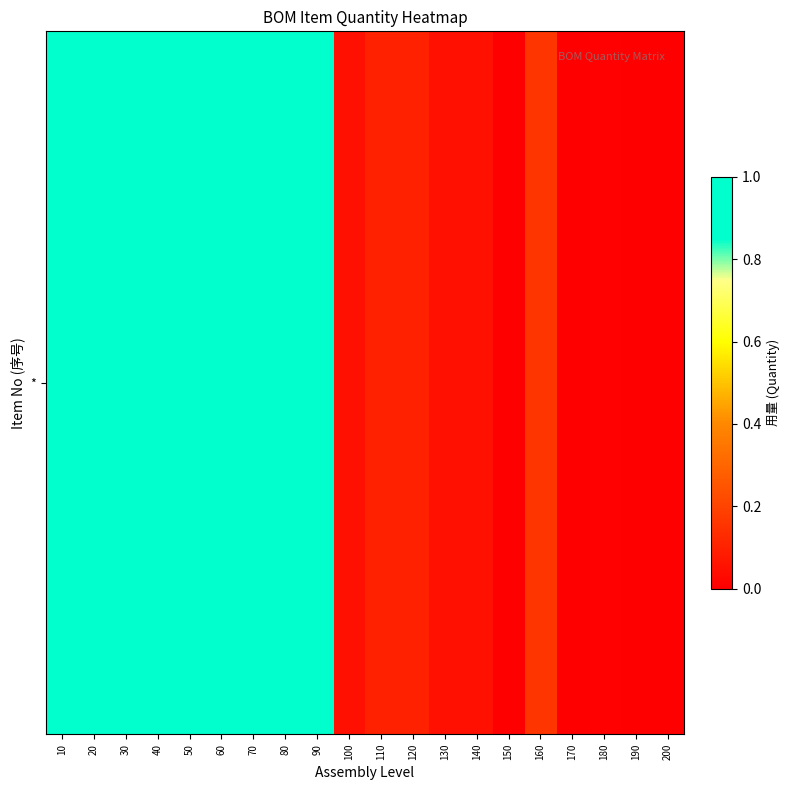

True or false: the data shows 1.6 at 30.

False